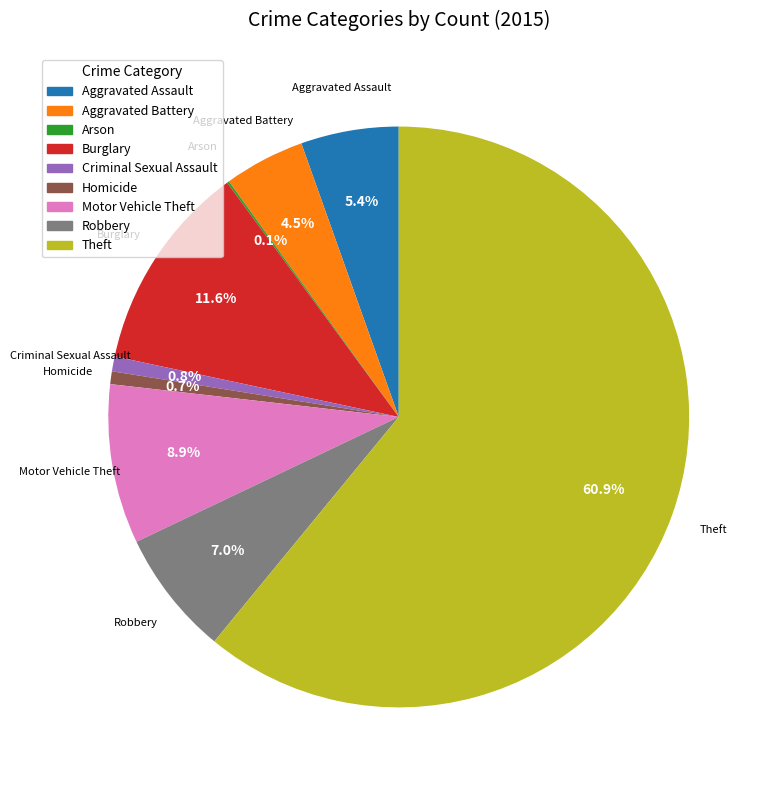

Which slice is the largest?

Theft